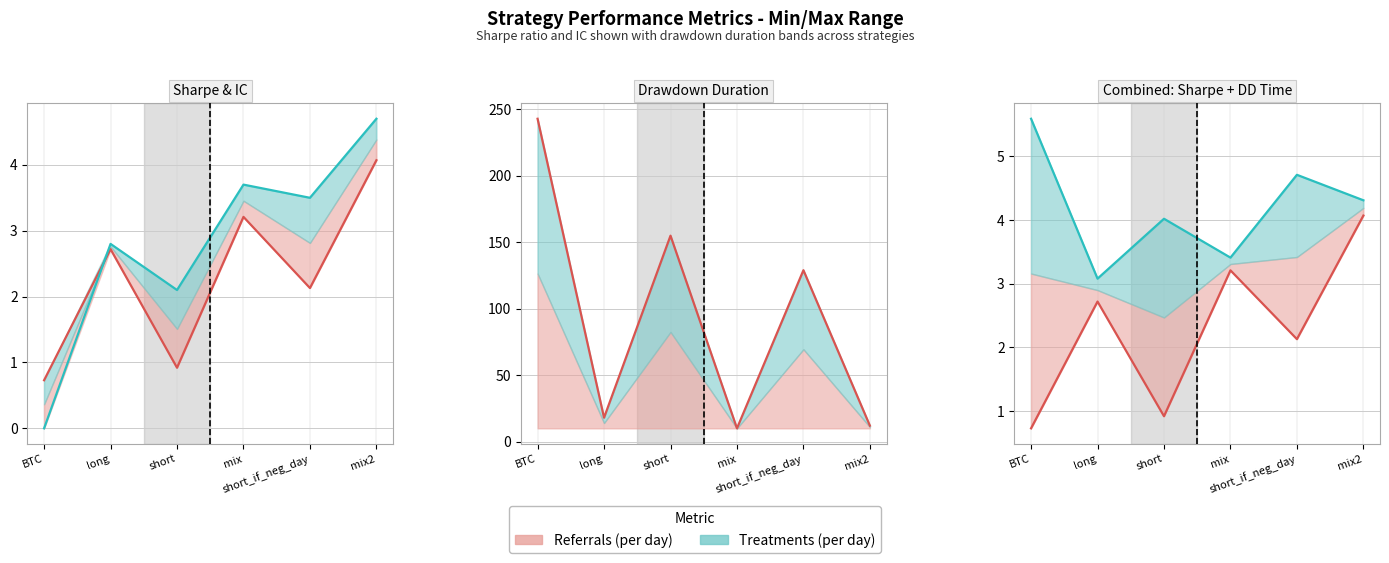

Rank the series by their average value, from highest to lowest.

Treatments (per day), Referrals (per day)